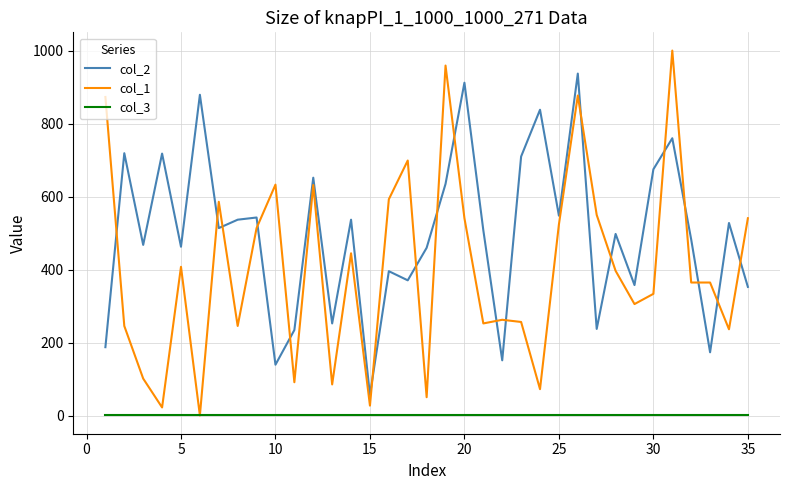

Which series has the largest range (max minus min)?

col_1